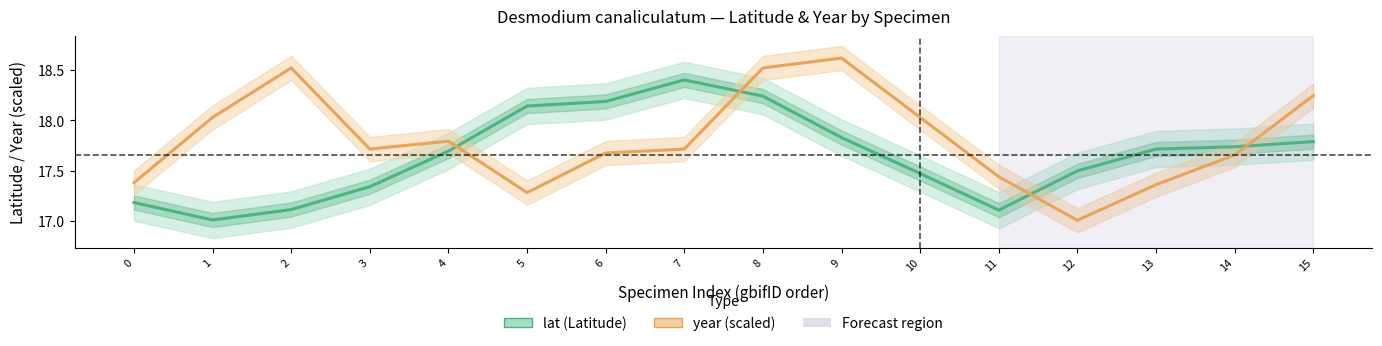

Rank the categories by year value from lowest to highest.

12, 5, 13, 0, 11, 14, 6, 7, 3, 4, 1, 10, 15, 2, 8, 9